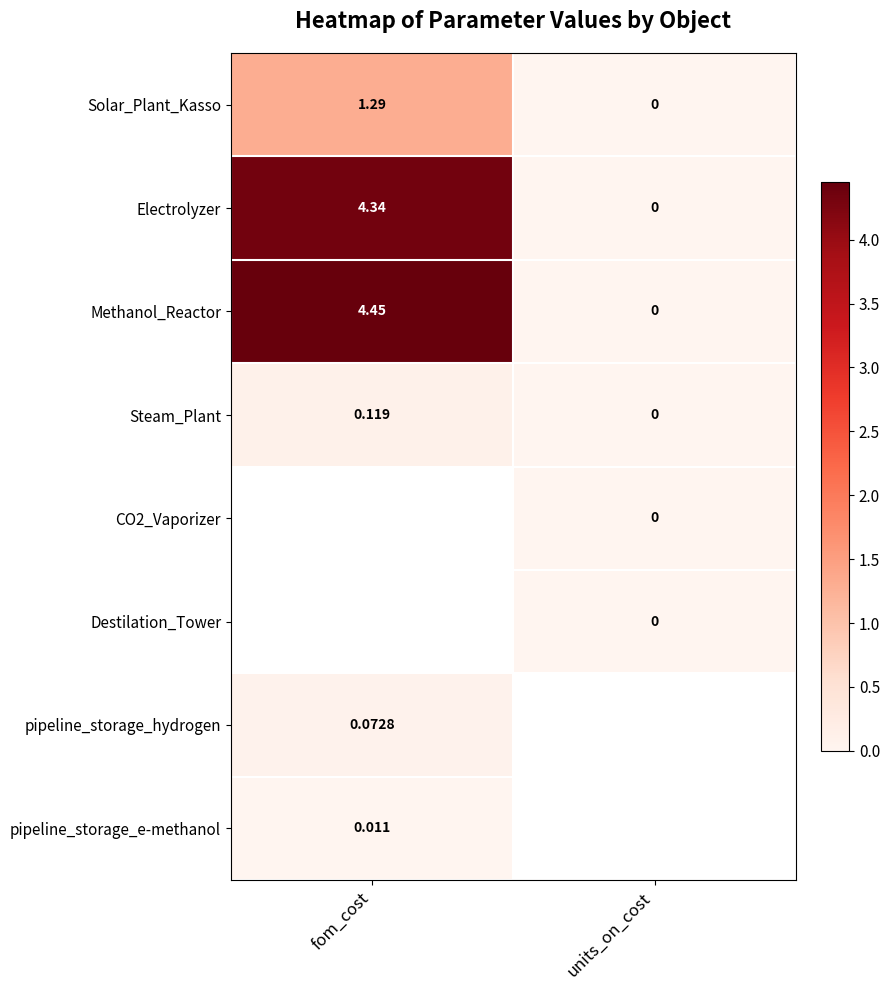

Count the Solar_Plant_Kasso values in the range 0 to 1.

1